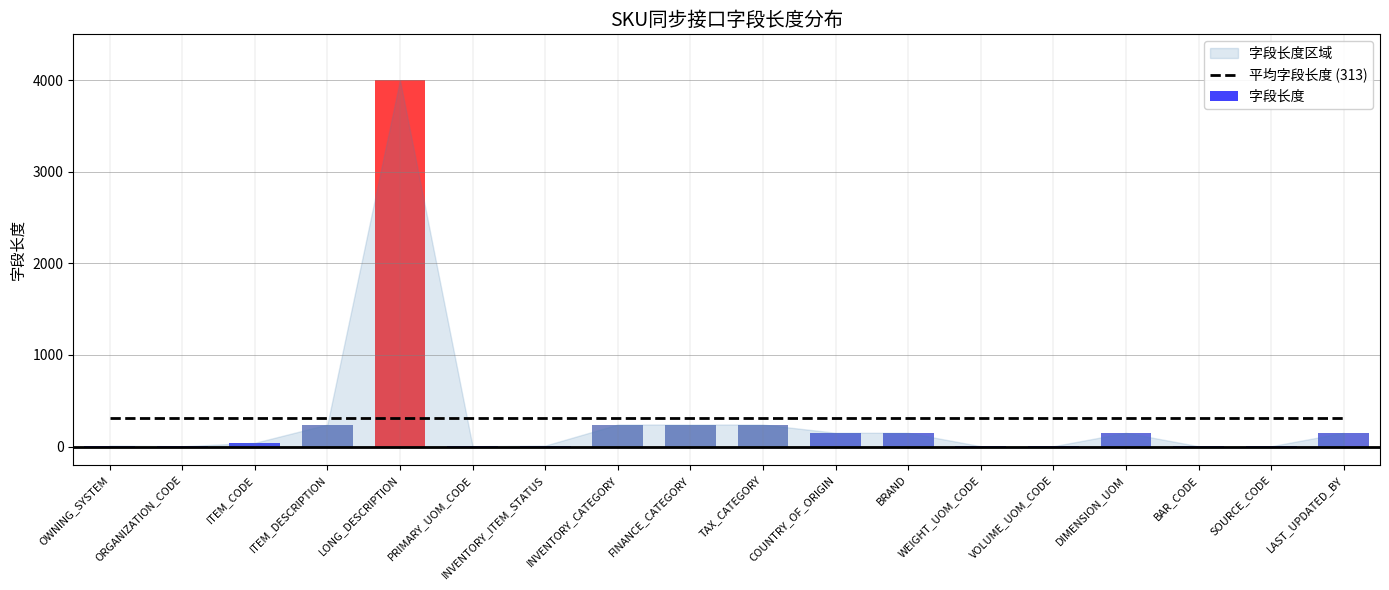

Where does the data first go above 150?

ITEM_DESCRIPTION